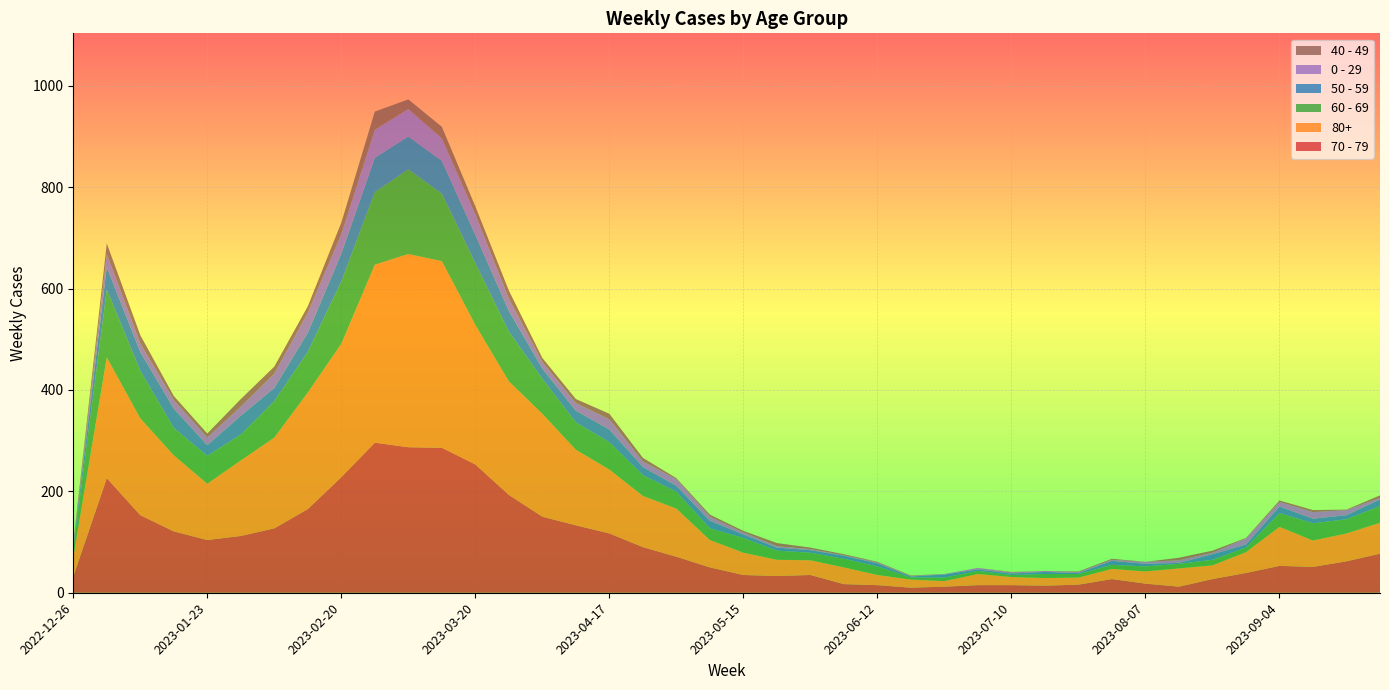

Reading left to right, extract all data points from this chart.

70 - 79: 32	226	153	121	104	112	127	165	228	296	287	286	253	193	150	133	117	90	71	50	35	33	35	17	15	10	12	15	15	14	16	27	18	12	27	39	53	51	62	77
80+: 38	238	191	150	111	149	179	230	263	351	381	368	275	224	203	149	126	101	95	54	44	32	29	33	20	16	11	22	16	15	14	20	24	36	27	41	77	52	55	61
60 - 69: 16	134	94	54	55	51	72	80	123	143	167	133	122	98	69	54	54	41	33	23	29	18	15	17	17	4	7	6	4	8	7	8	10	9	11	9	27	34	28	33
50 - 59: 5	44	37	38	21	37	26	38	55	68	65	65	56	41	20	23	25	16	12	15	7	6	5	6	6	2	6	3	3	4	2	8	5	2	11	6	13	9	8	13
0 - 29: 4	26	17	17	15	18	28	39	38	55	54	44	40	24	13	15	20	11	13	8	4	3	2	1	2	1	1	3	2	2	2	2	4	5	3	12	9	13	10	3
40 - 49: 4	21	16	8	8	15	14	13	23	36	19	23	16	16	8	8	11	7	2	4	3	6	3	2	1	1	0	0	1	0	1	2	0	5	4	1	3	4	1	5